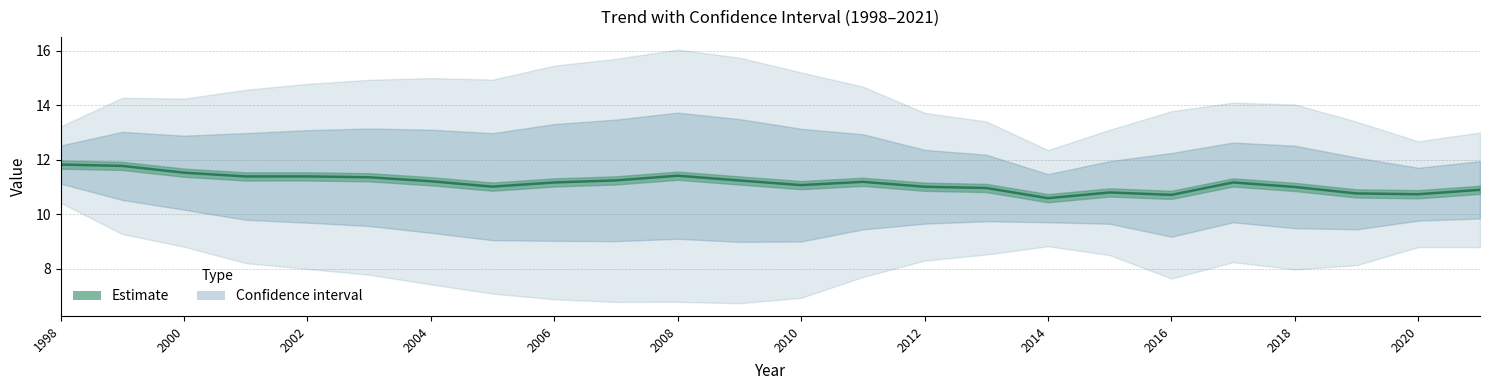

The chart shows a value of 4.4 at 2000. True or false?

False